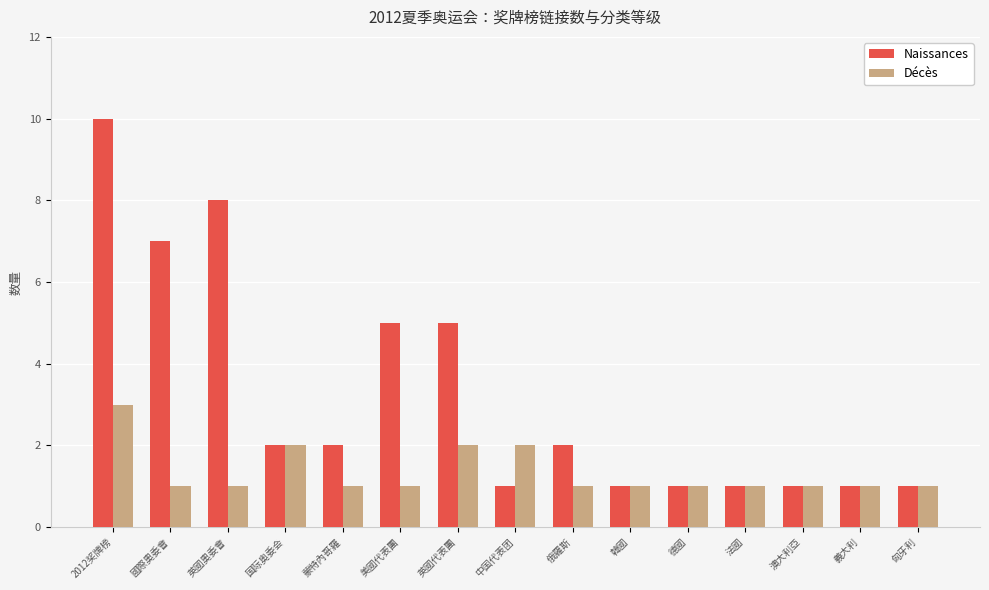

The value of Naissances at 美國代表團 is 5. True or false?

True